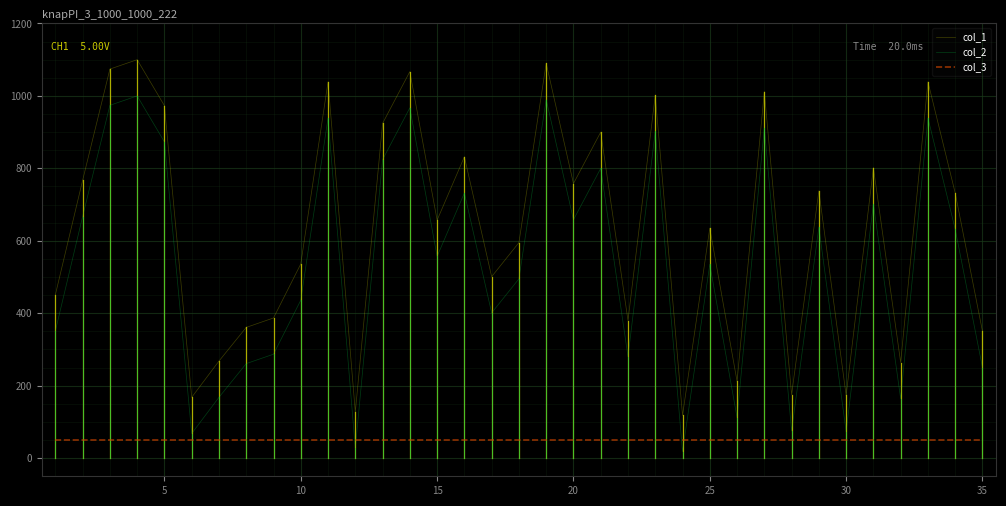

True or false: col_1 and col_3 intersect in this chart.

False